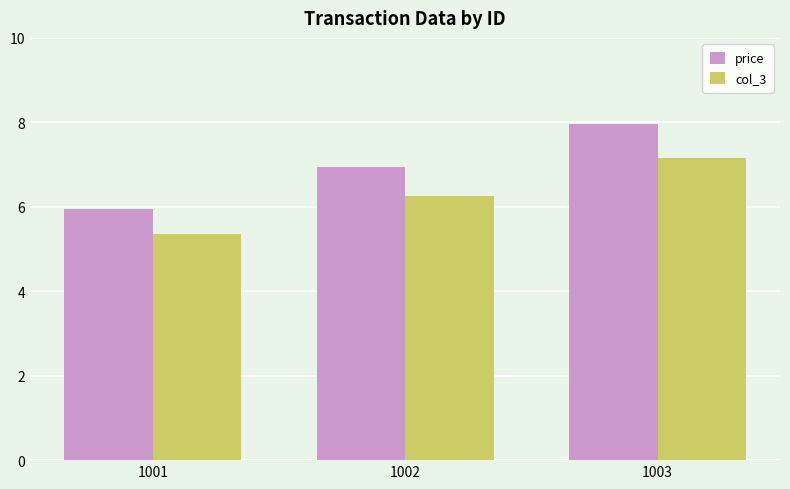

Reading left to right, transcribe all the data shown in this chart.

price: 1001=6.0	1002=7.0	1003=8.0
col_3: 1001=5.4	1002=6.3	1003=7.2